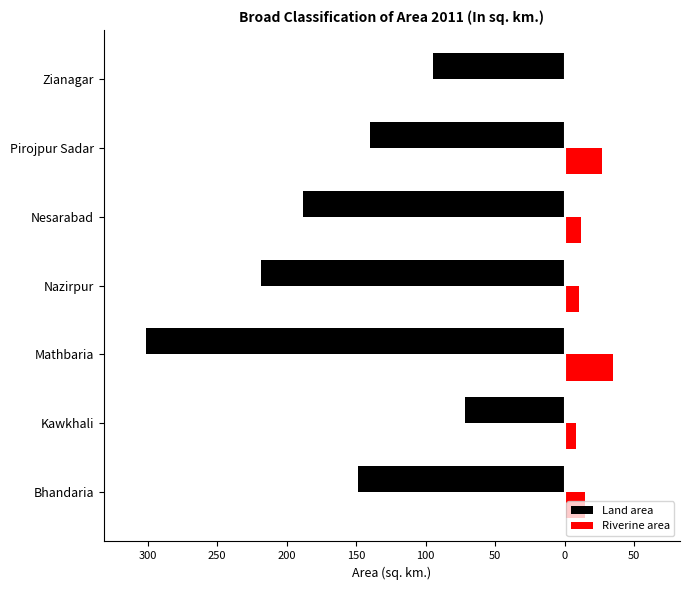

What are all the series names shown in the legend?

Land area, Riverine area